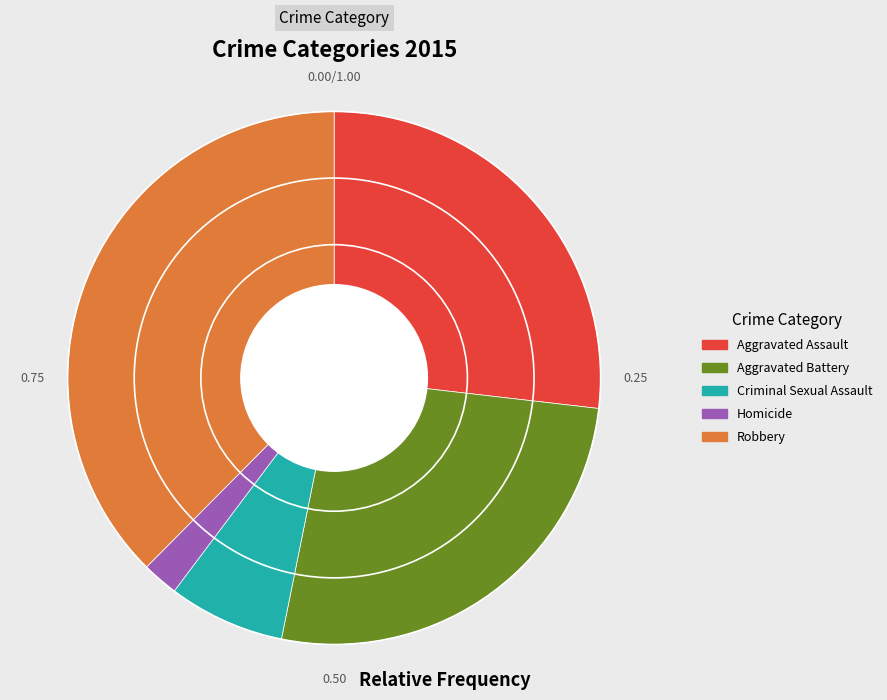

How many segments does this pie chart have?

5